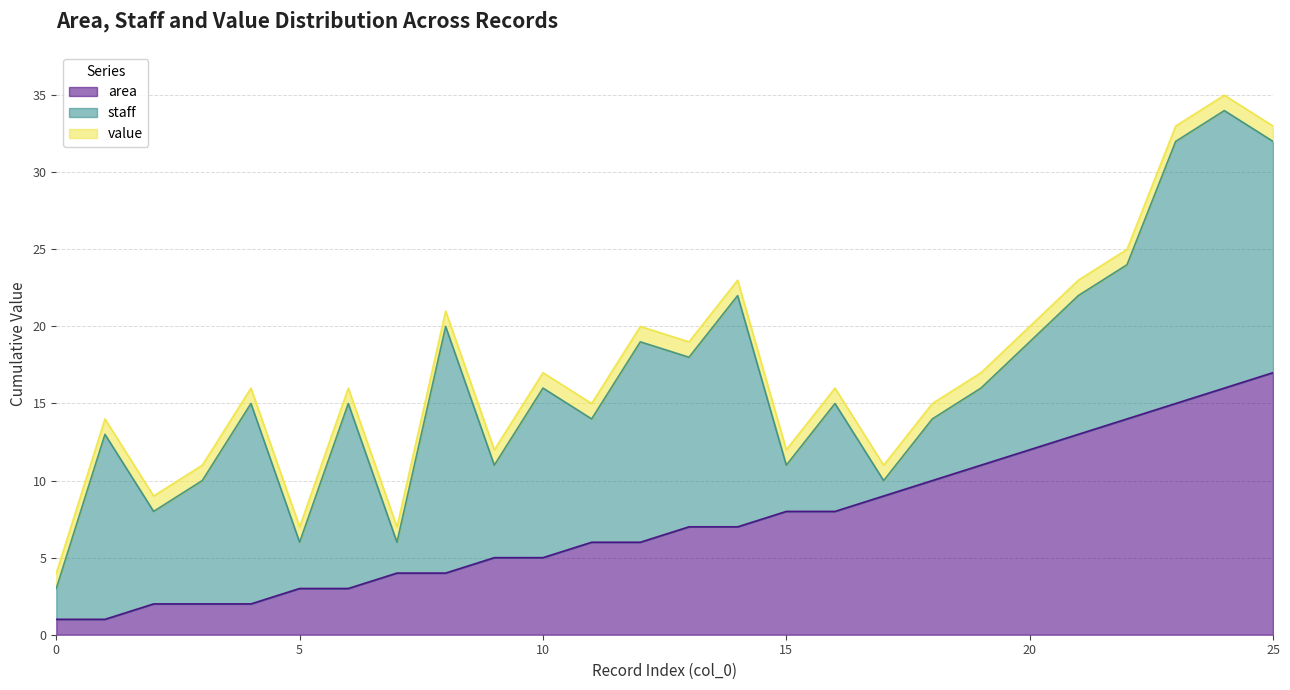

What is the approximate value of value at 15?

1